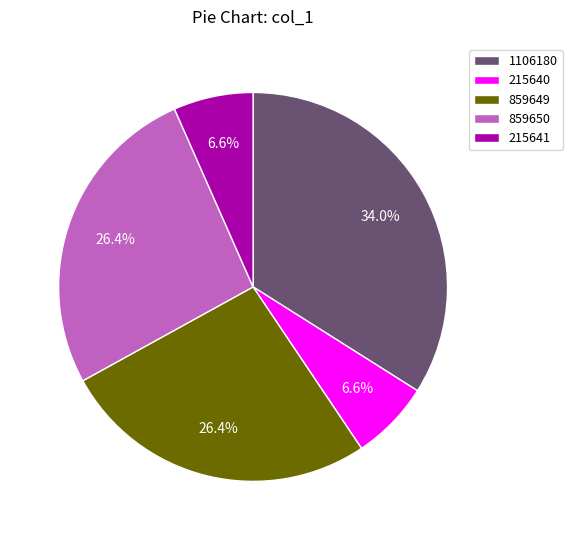

What is the largest slice in the pie chart?

1106180